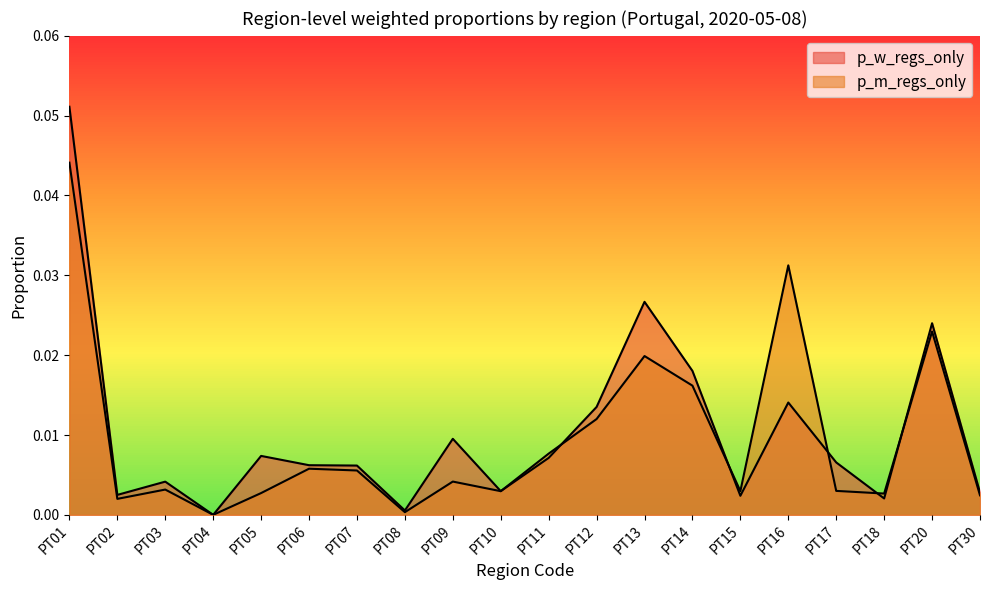

Reading left to right, what are all the values shown in this chart?

p_w_regs_only: 0.1	0.0	0.0	0.0	0.0	0.0	0.0	0.0	0.0	0.0	0.0	0.0	0.0	0.0	0.0	0.0	0.0	0.0	0.0	0.0
p_m_regs_only: 0.0	0.0	0.0	0.0	0.0	0.0	0.0	0.0	0.0	0.0	0.0	0.0	0.0	0.0	0.0	0.0	0.0	0.0	0.0	0.0